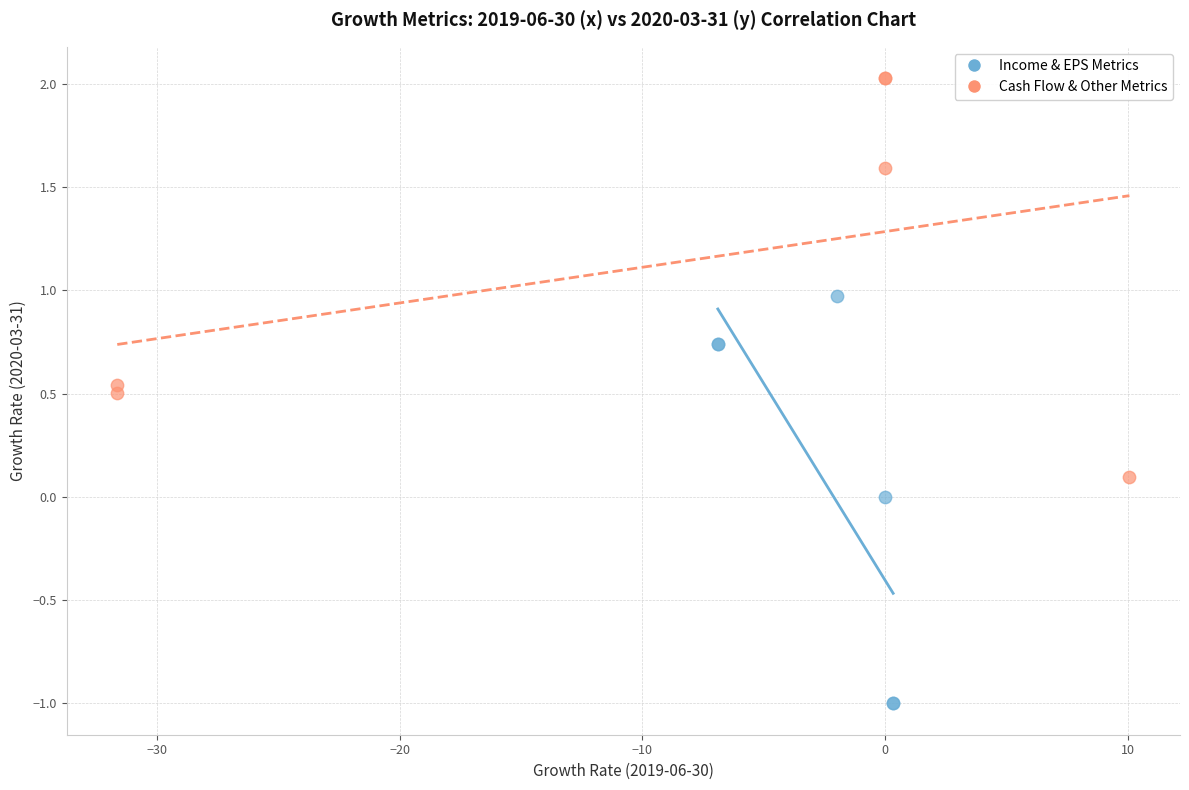

Which series contains the lowest Y value?

Income & EPS Metrics